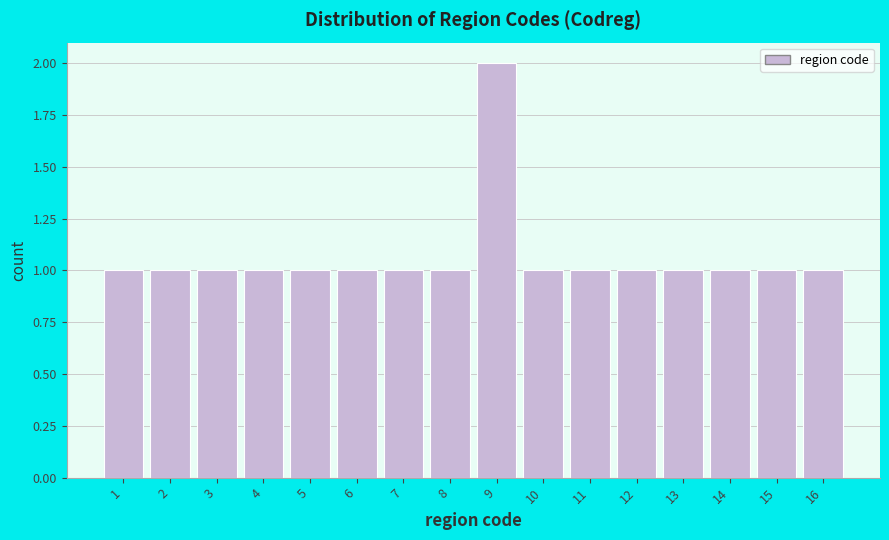

Reading right to left, list all the values displayed in this chart.

1	1	1	1	1	1	1	2	1	1	1	1	1	1	1	1